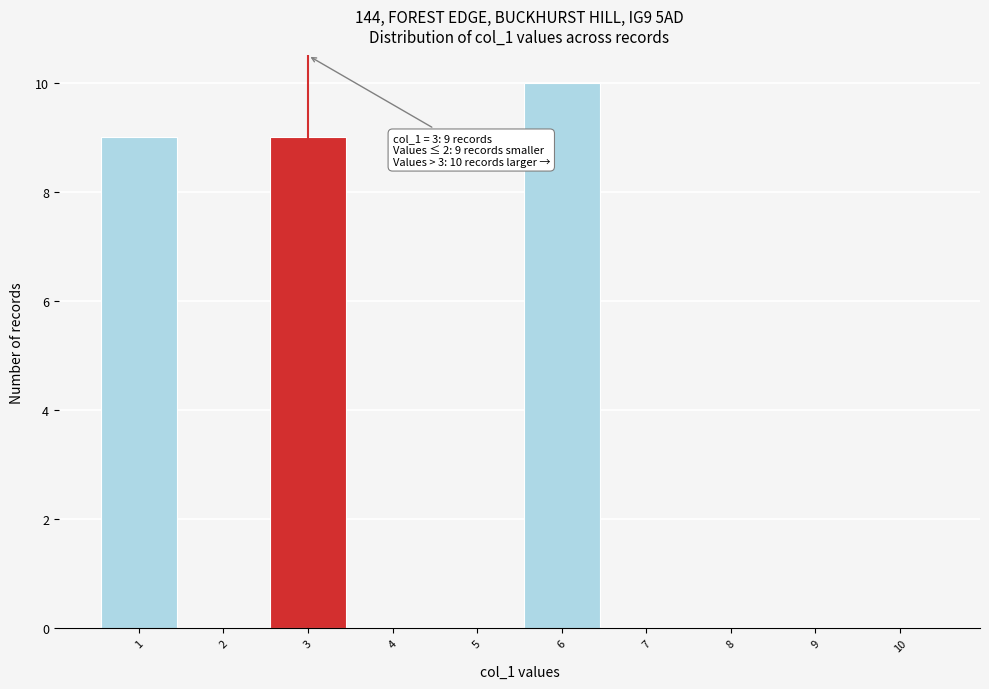

Which range on the x-axis has the tallest bar?

5.5 to 6.5